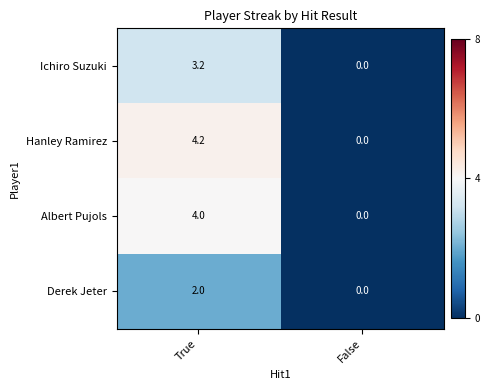

At how many categories does at least one series exceed 2?

1